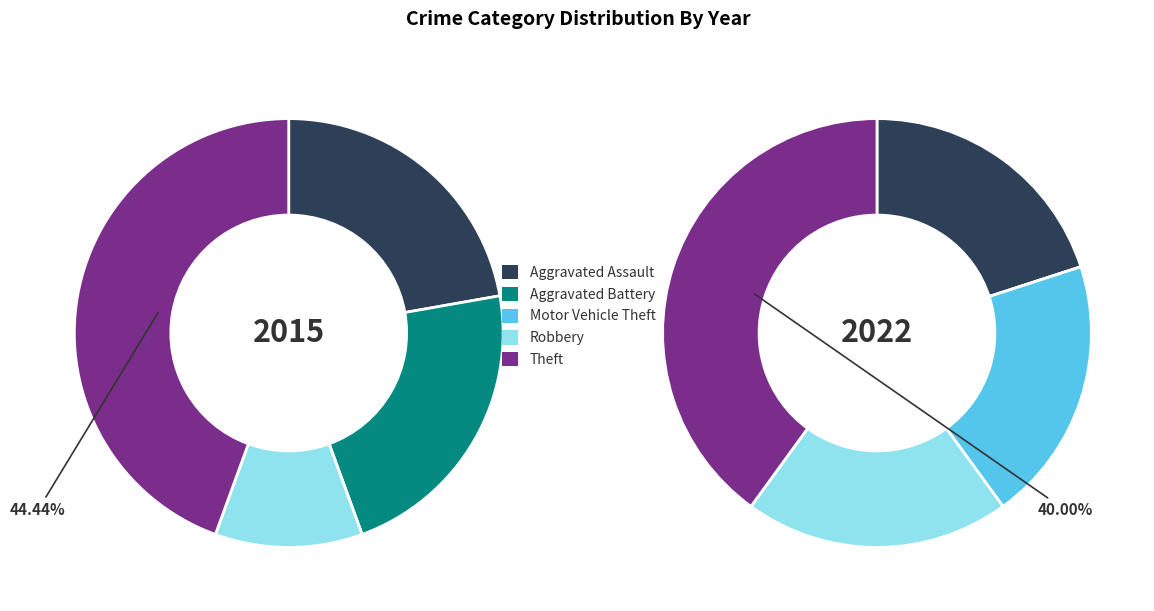

True or false: 2 accounts for 20% of the total.

True